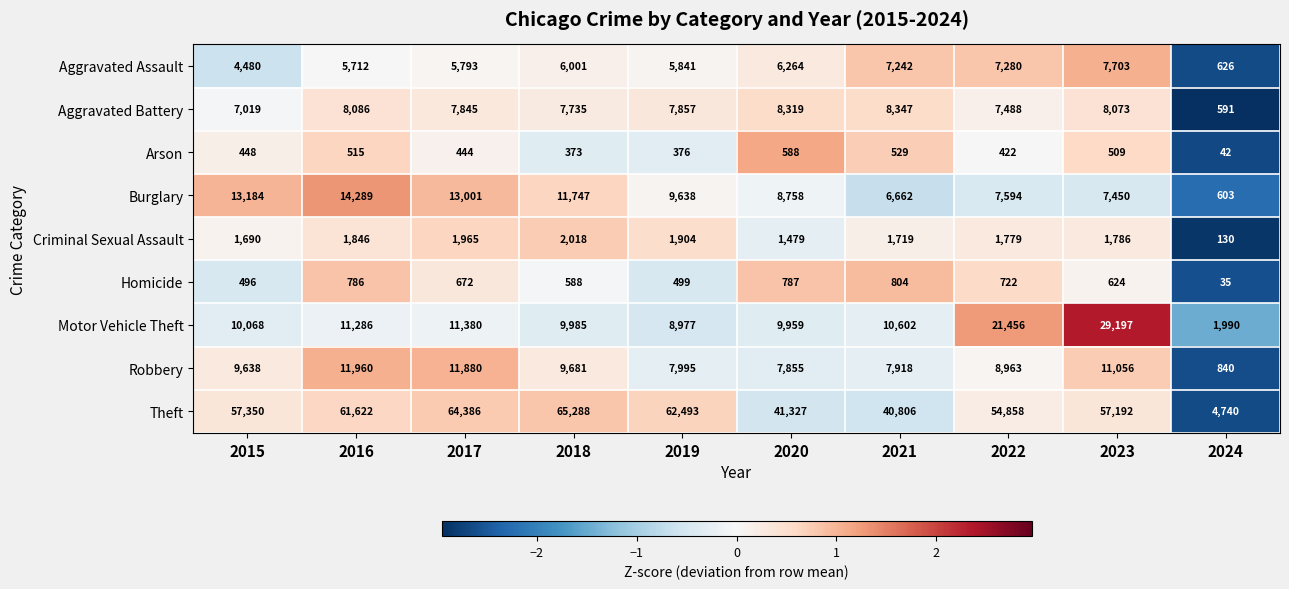

What is the difference between the highest and lowest values at 2016?

61107